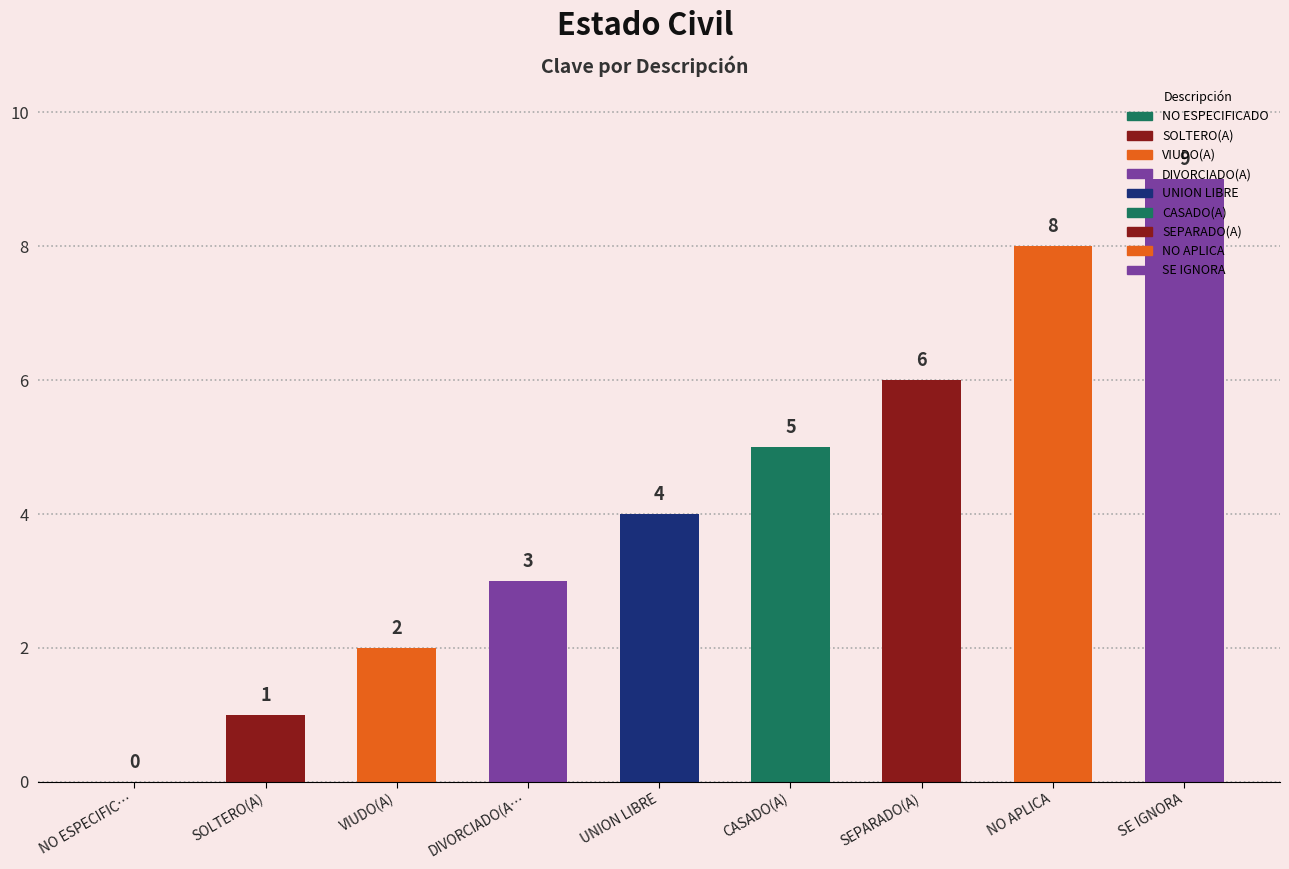

True or false: the data shows 6 at SEPARADO(A).

True